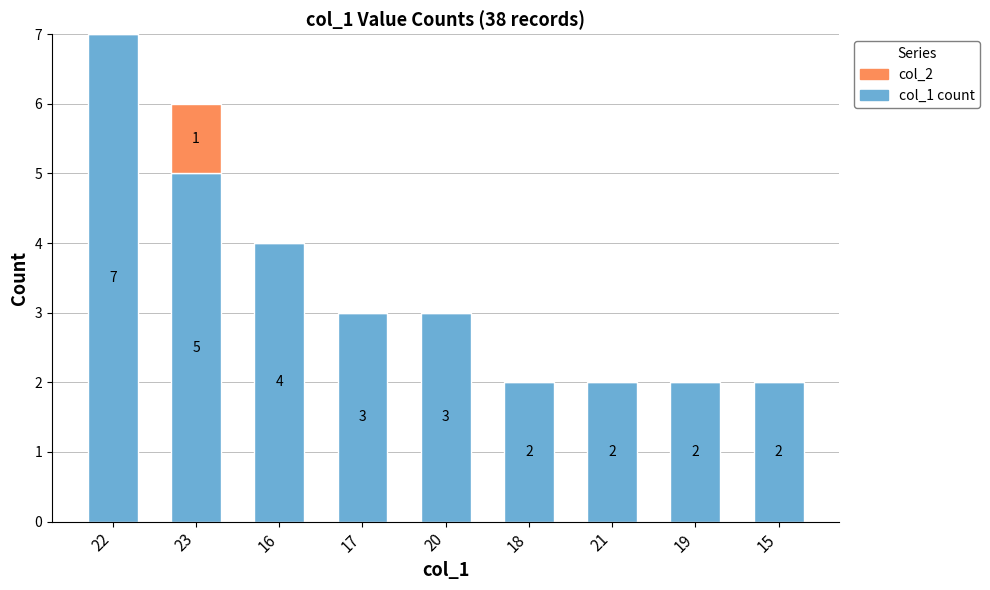

At which category is the sum across all series the highest?

22